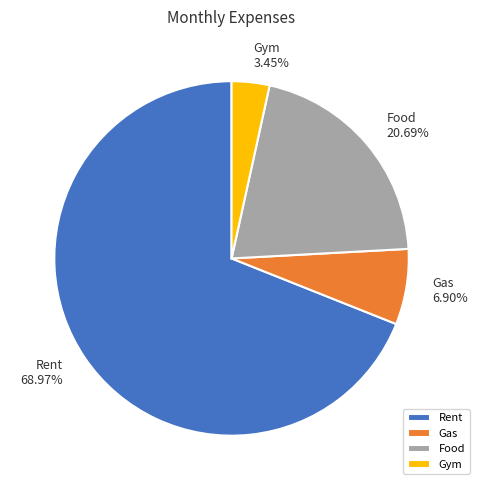

What is the largest slice in the pie chart?

Rent